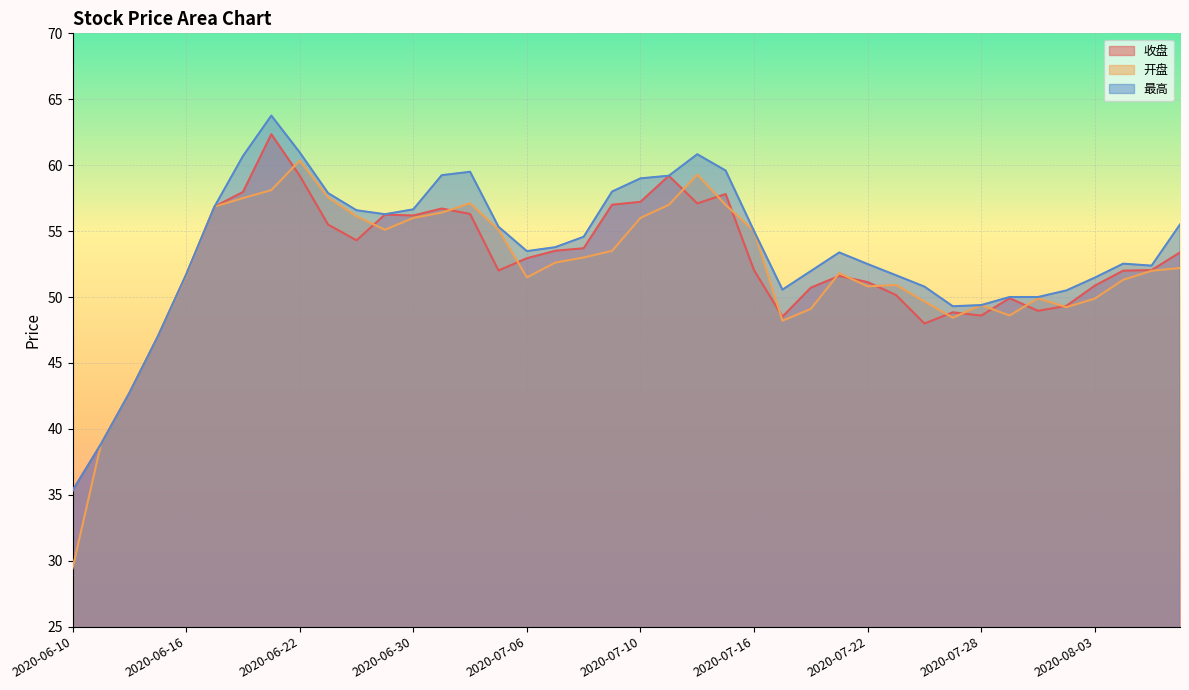

List the series in order of their peak value, highest first.

最高, 收盘, 开盘